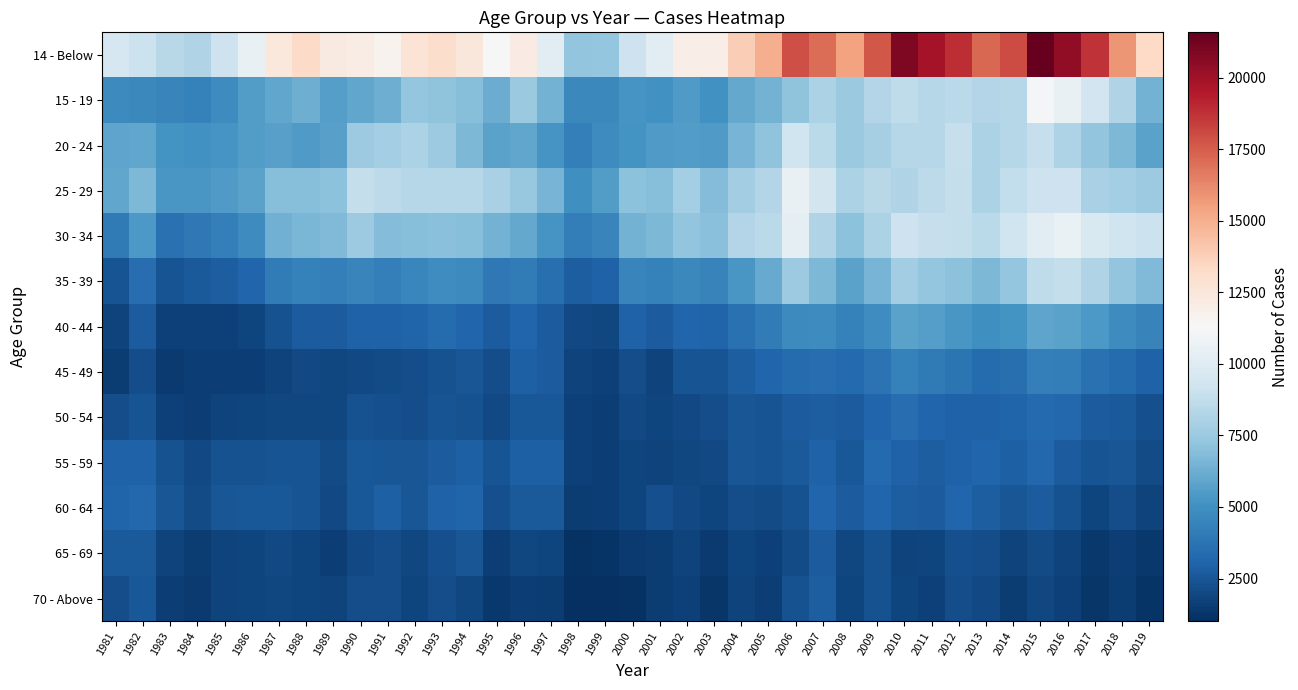

At 1985, list the series in order from largest to smallest.

14 - Below, 25 - 29, 20 - 24, 15 - 19, 30 - 34, 35 - 39, 60 - 64, 55 - 59, 70 - Above, 65 - 69, 50 - 54, 40 - 44, 45 - 49